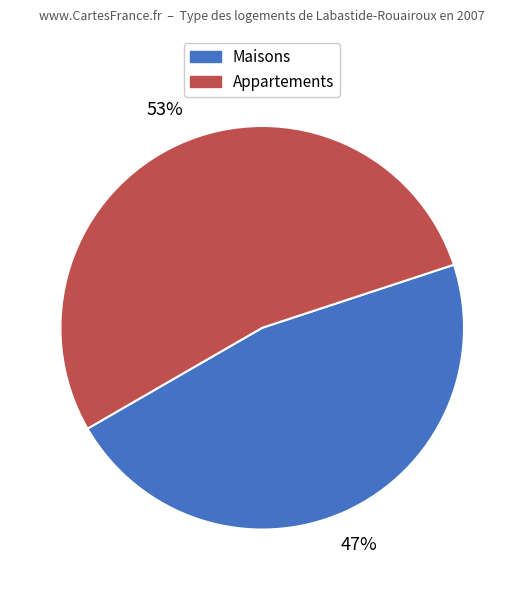

Is there any slice that represents more than half of the pie?

Yes